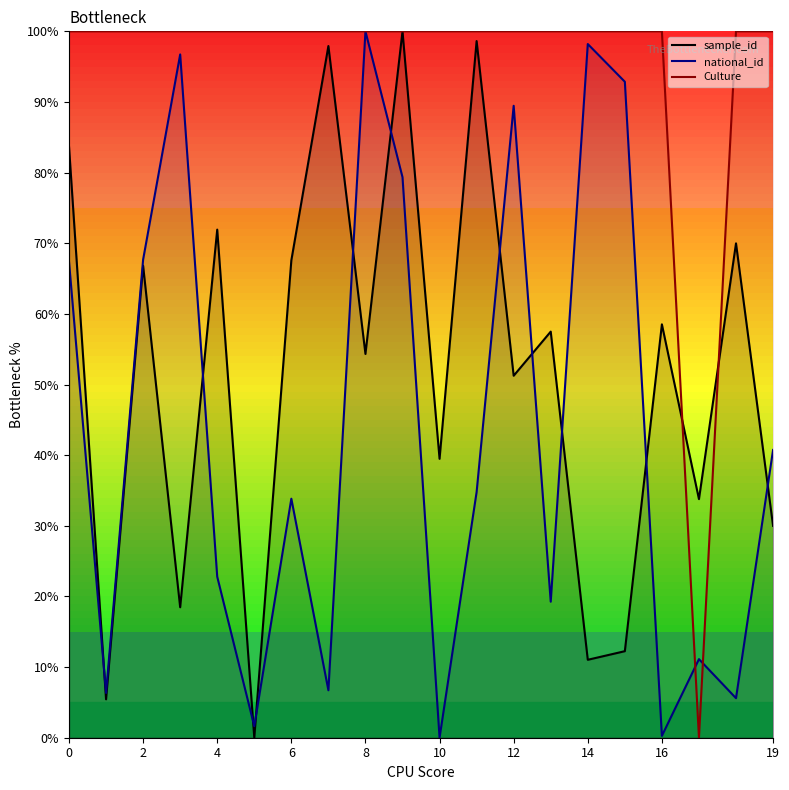

What is the total value across all series at 16?

158.8